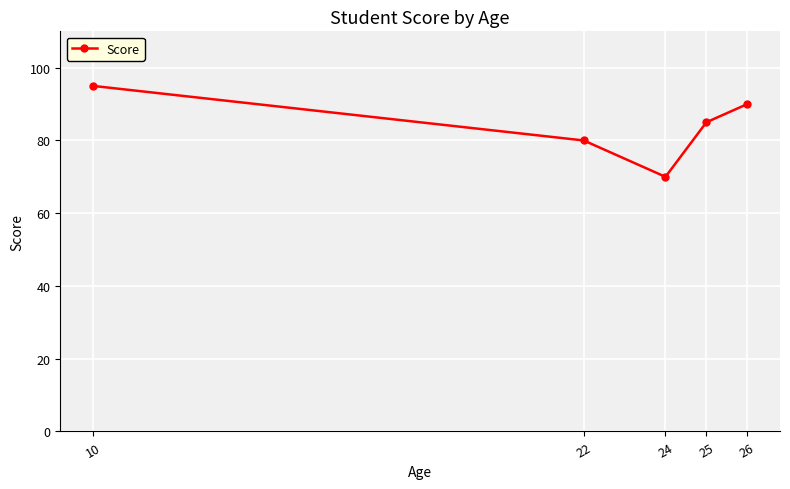

What is the greatest value displayed?

95